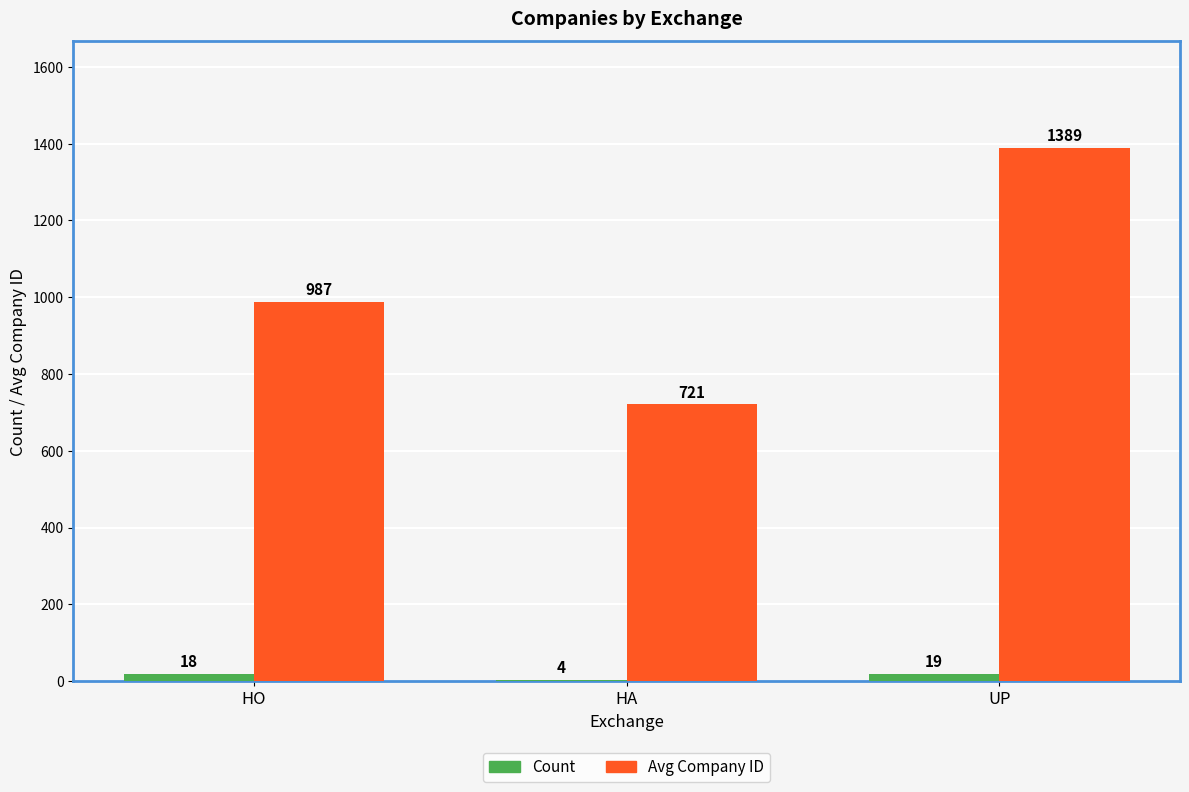

What is the average value of the Avg Company ID series?

1032